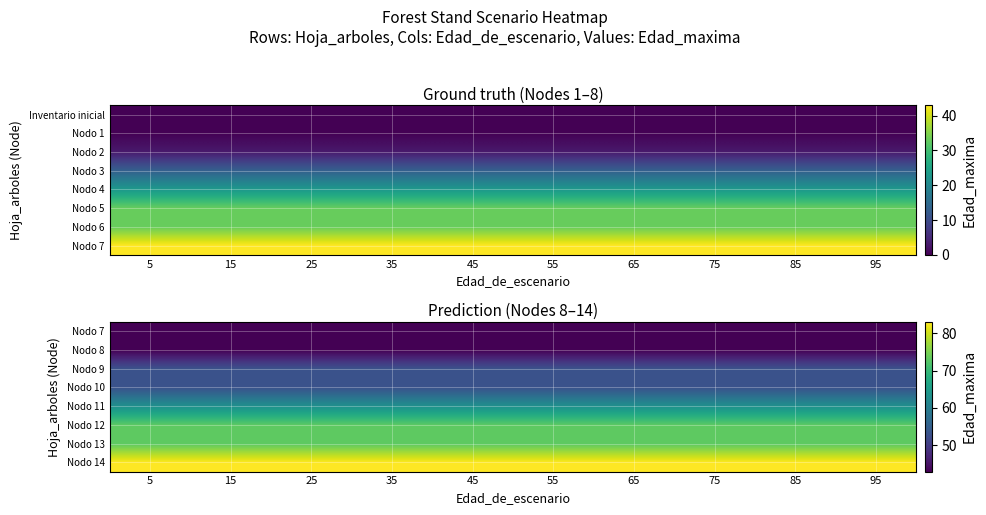

Count the number of categories in the chart.

10